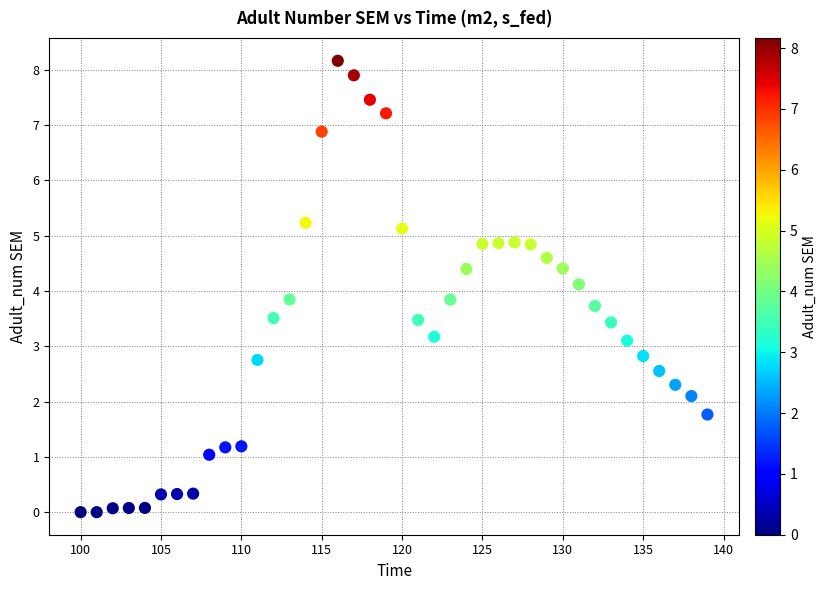

What is the range of Y values (max minus min)?

8.2